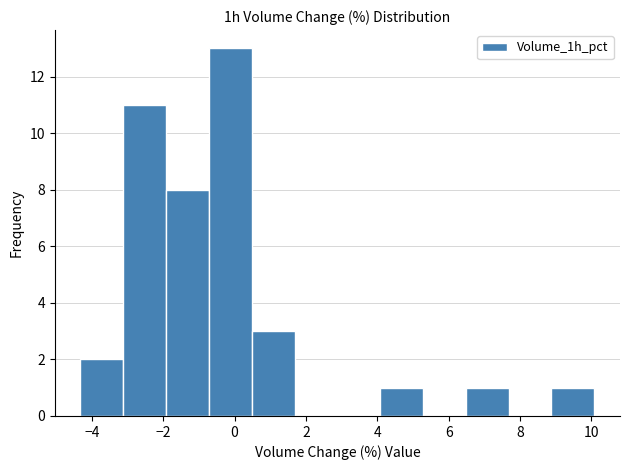

Reading left to right, transcribe this chart: for each bar, give the range it covers on the x-axis and its height. Neither the bar edges nor the heights are printed on the chart, so give them approximately, as read against the axes.

-4.32 to -3.12: 2
-3.12 to -1.92: 11
-1.92 to -0.72: 8
-0.72 to 0.48: 13
0.48 to 1.68: 3
1.68 to 2.88: 0
2.88 to 4.08: 0
4.08 to 5.28: 1
5.28 to 6.48: 0
6.48 to 7.68: 1
7.68 to 8.88: 0
8.88 to 10.08: 1